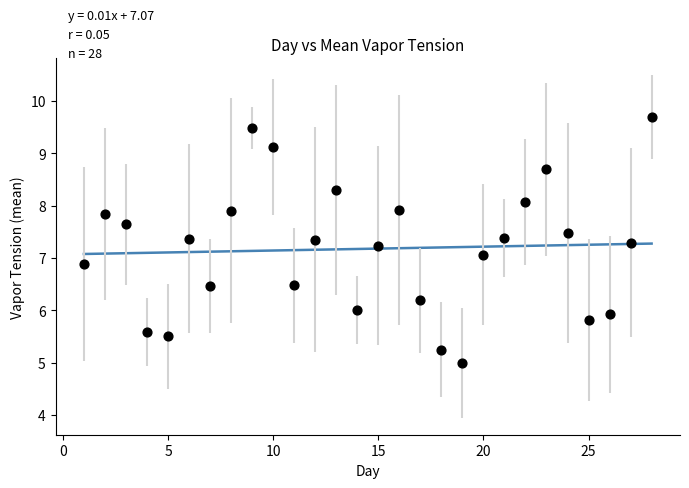

What is the range of X values (max minus min)?

27.0